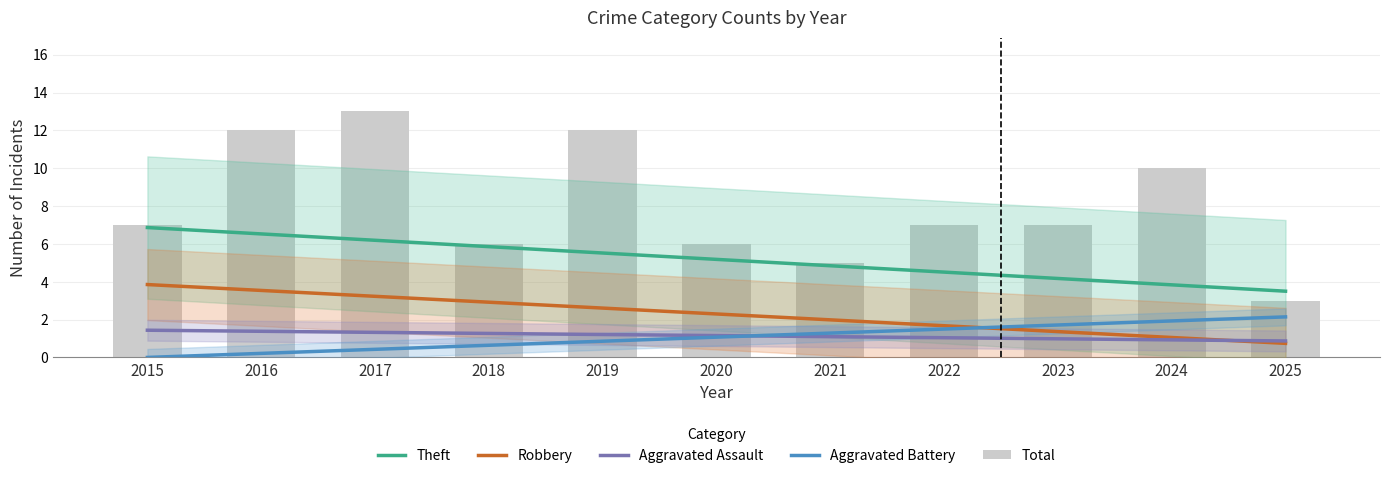

Is it true that Total equals 19 at 2017?

False